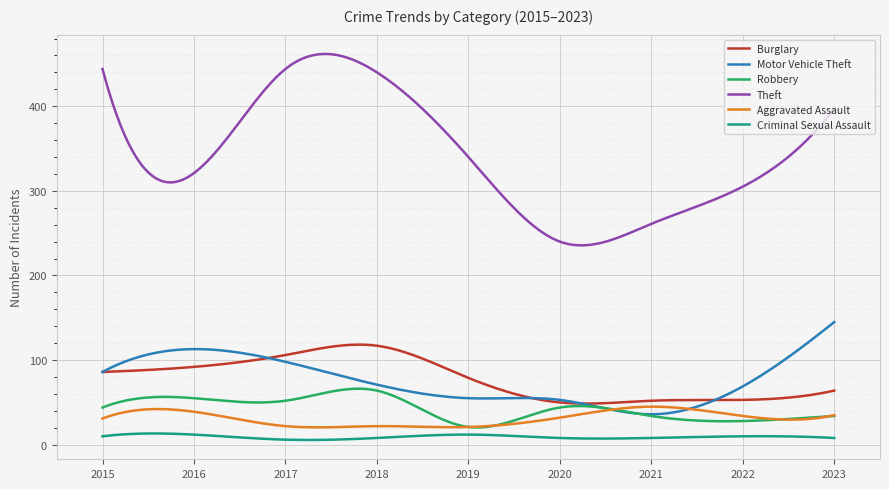

Which series has the largest range (max minus min)?

Theft